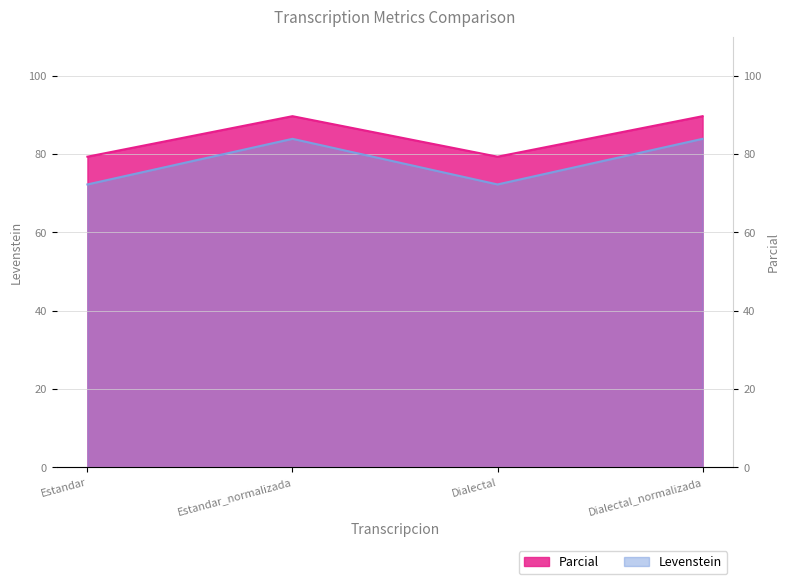

True or false: Parcial and Levenstein cross at least once.

False